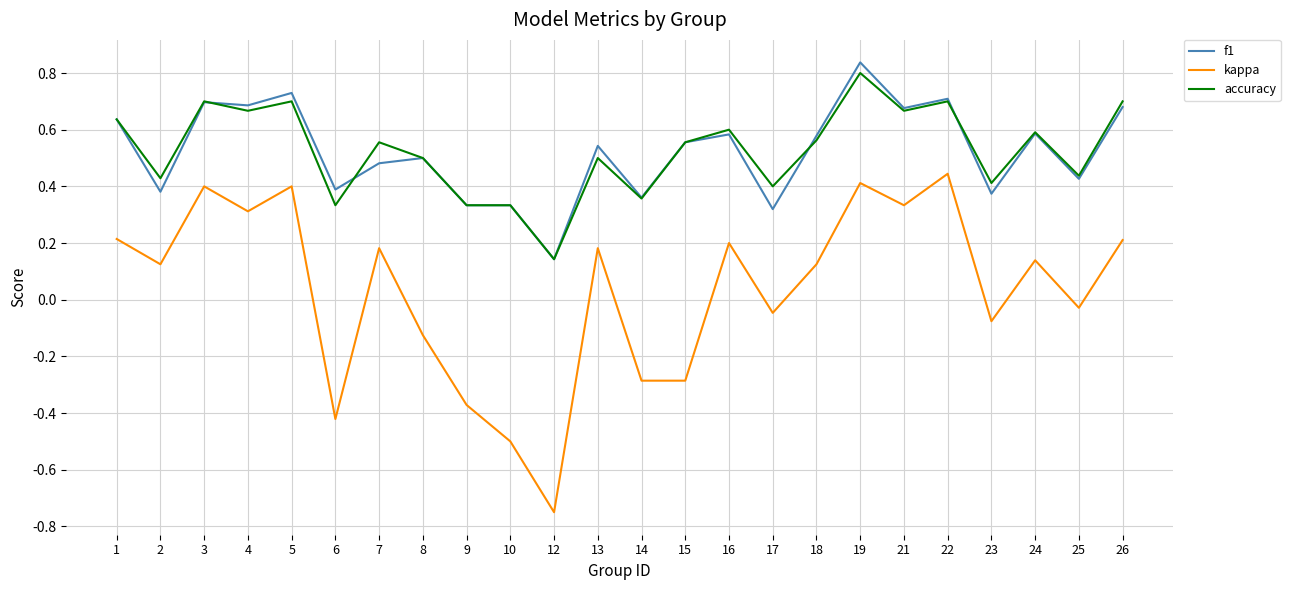

At which label is kappa closest to 0?

25